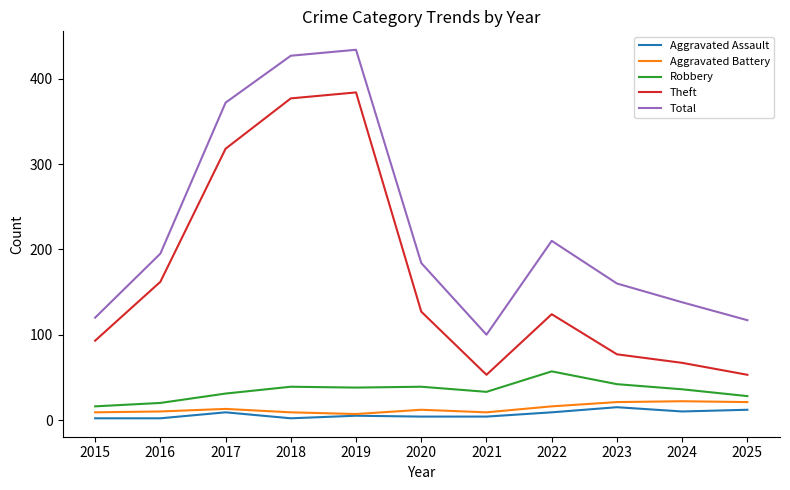

What is the difference between the maximum and second lowest values in the Theft series?

331